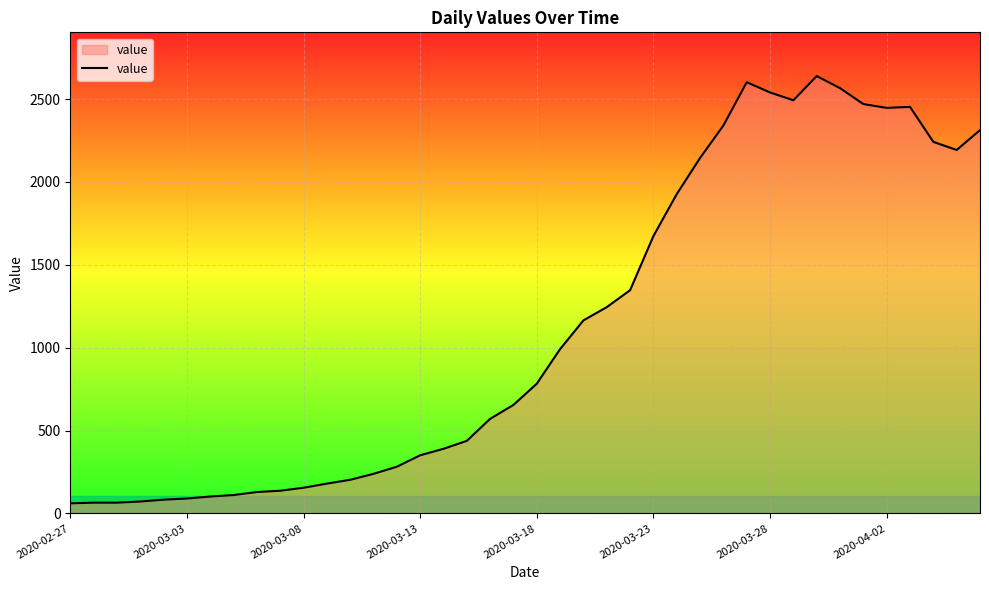

How many categories are shown in the chart?

40